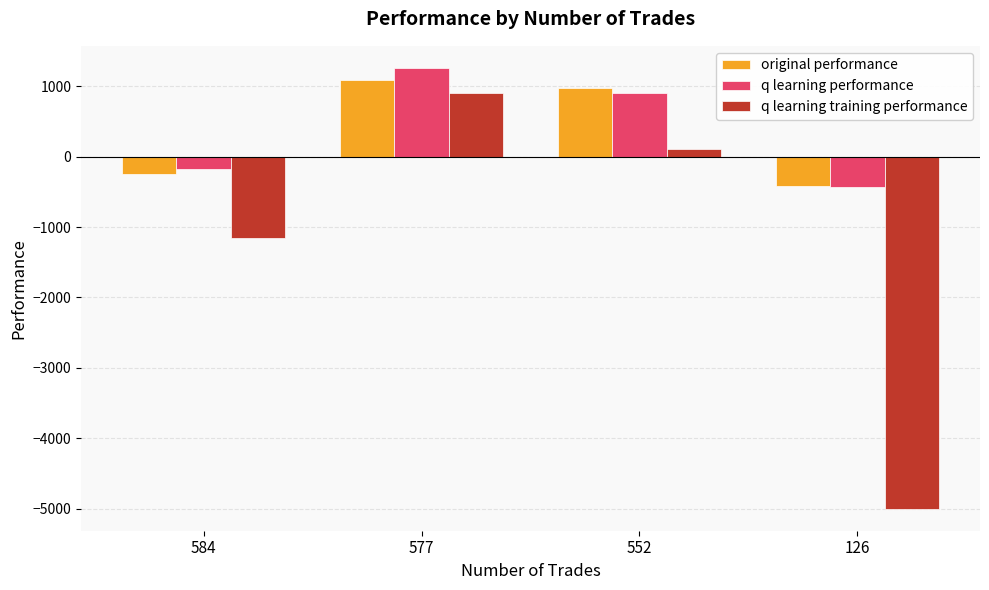

How many values in the q learning performance series exceed 898?

2